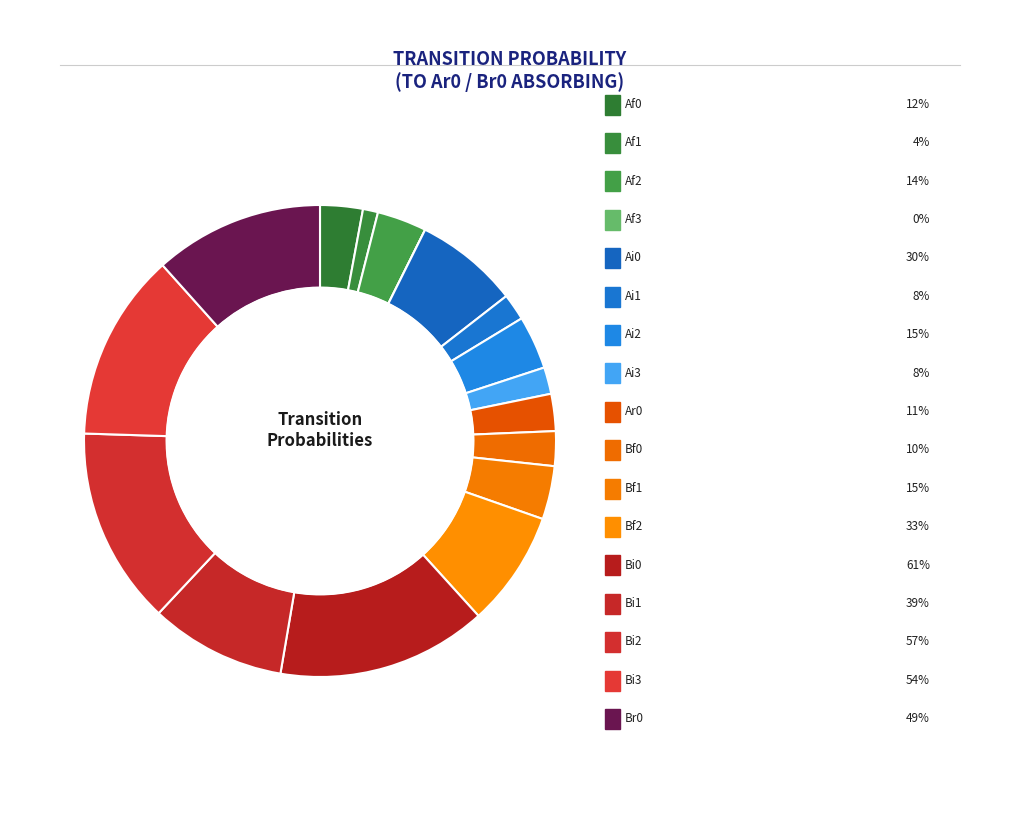

How many segments does this pie chart have?

17